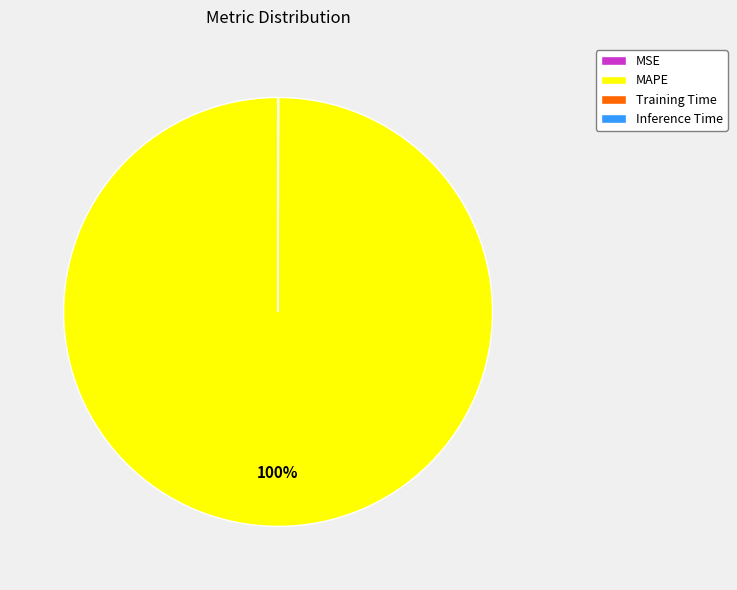

To the nearest percent, what portion does MAPE represent?

100%